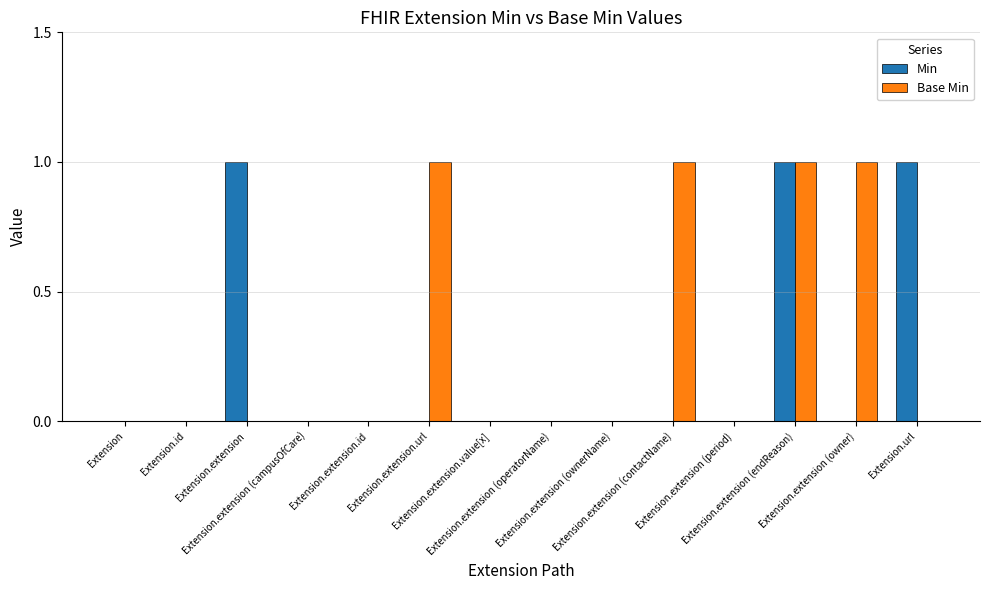

Which series has the largest total across all categories?

Base Min